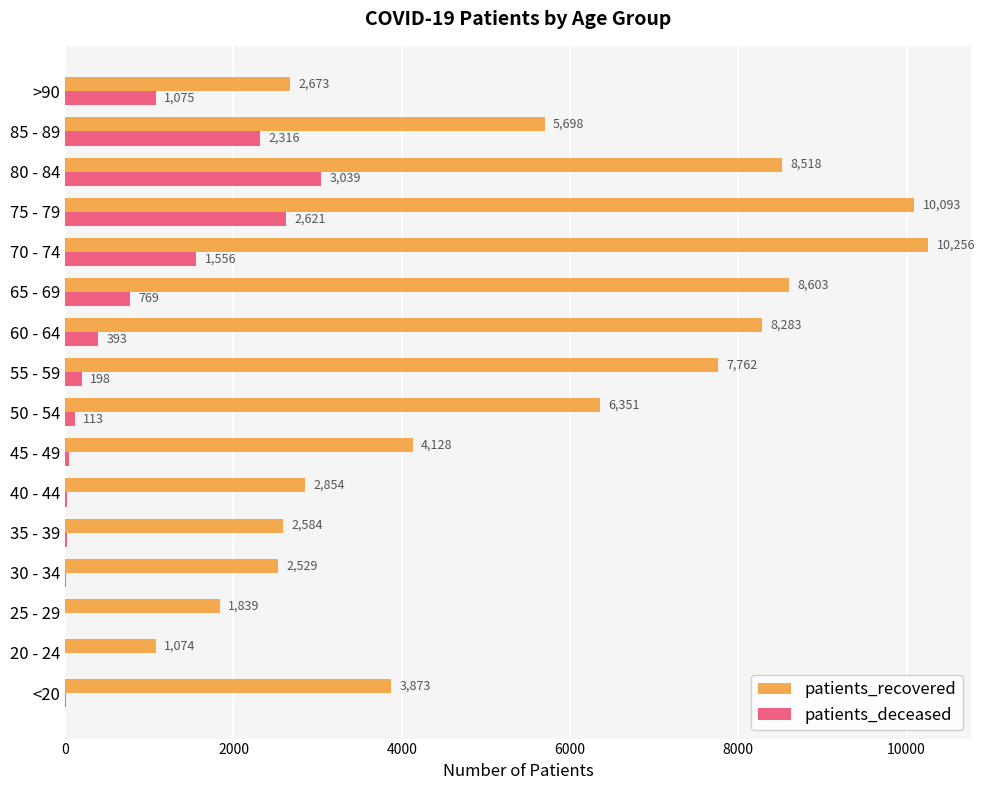

Is it true that patients_recovered equals 1074 at 20 - 24?

True